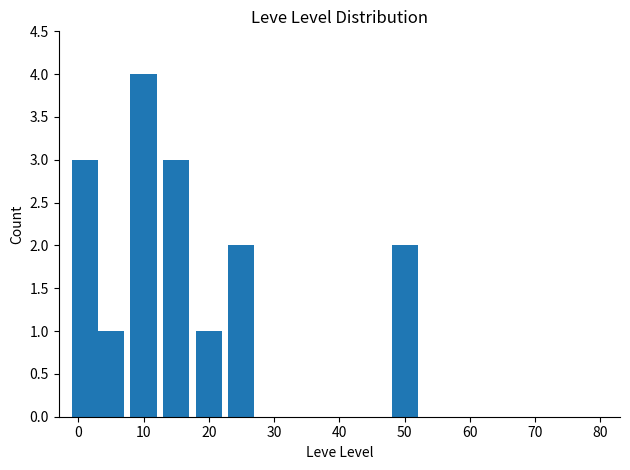

What is the average value?

2